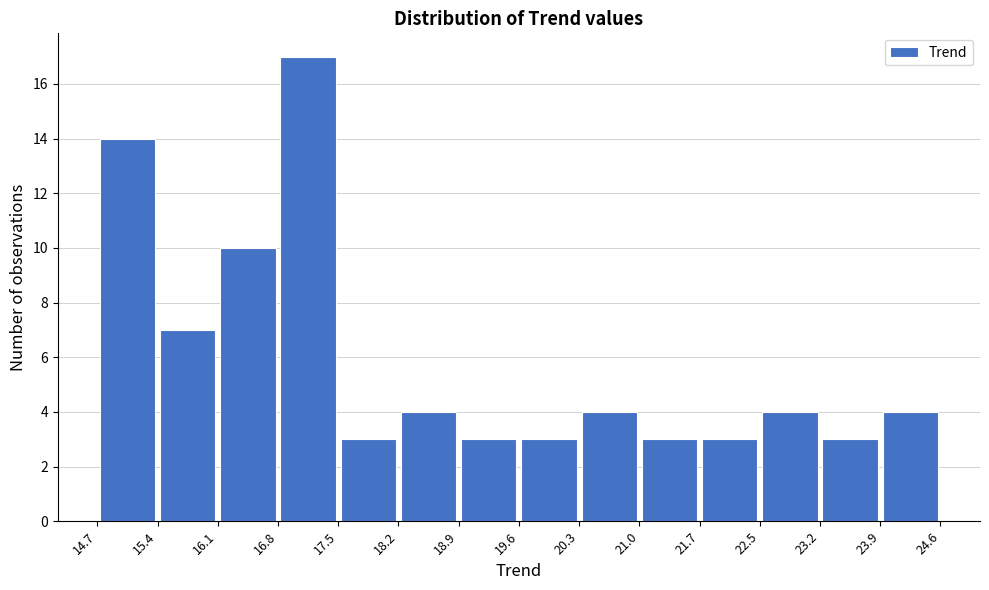

How tall is the bar that spans 22.5 to 23.2 on the x-axis? The values are not printed on the chart, so give them approximately, as read against the axis.

4